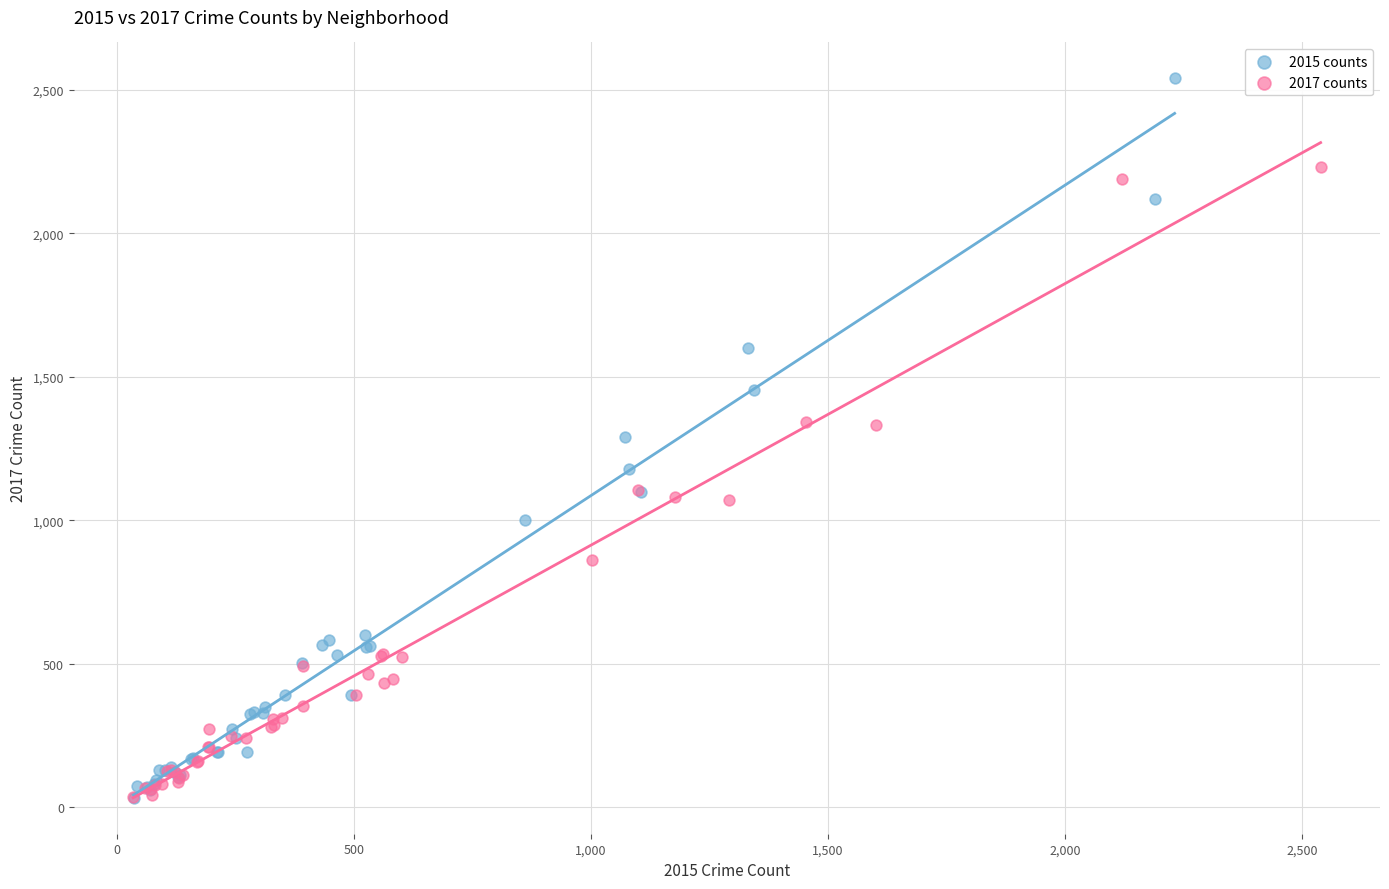

Which series has the widest spread of Y values?

2015 counts